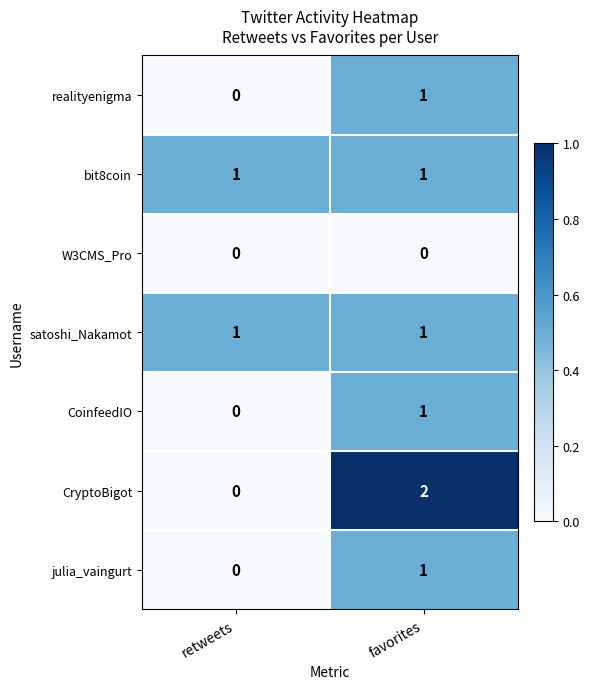

Which series has the largest range (max minus min)?

CryptoBigot